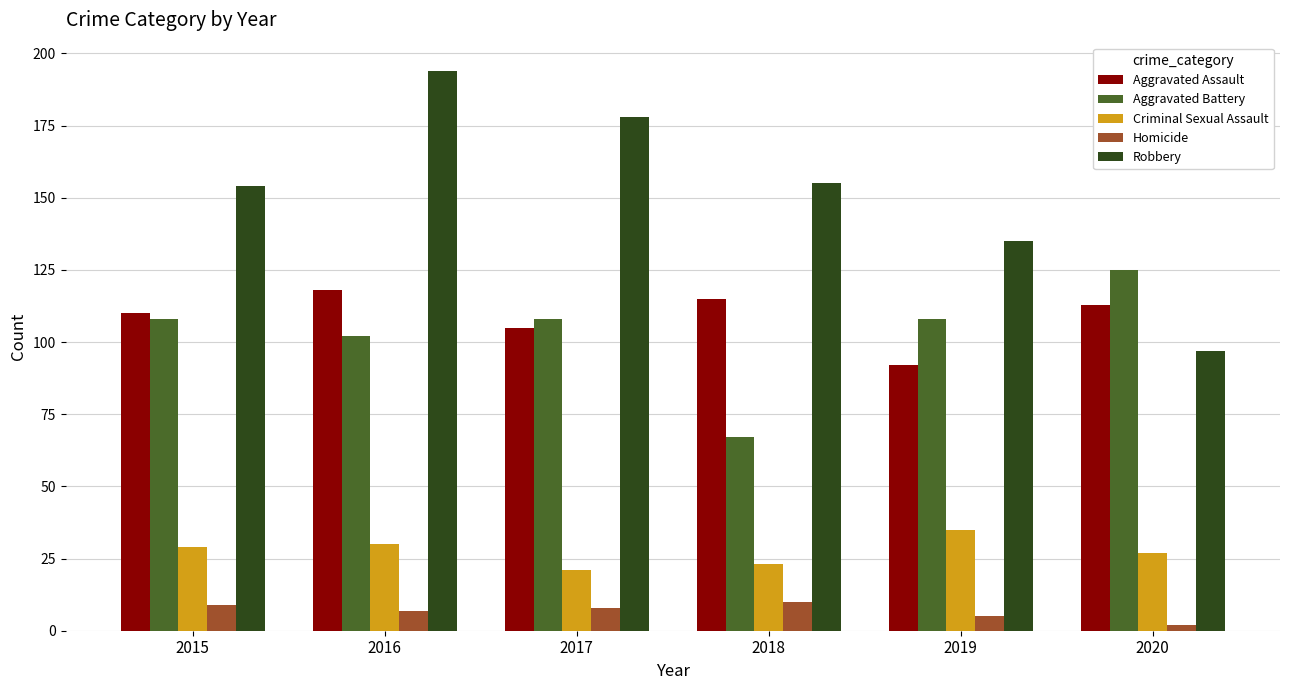

Is it true that Robbery equals 62 at 2018?

False